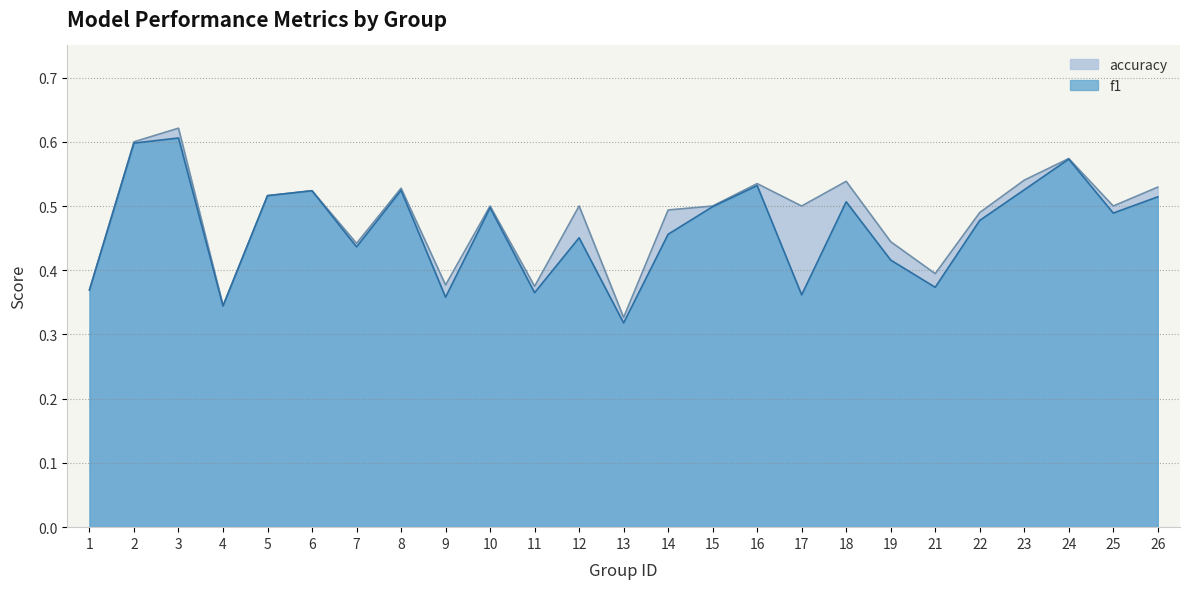

Does the chart display data point markers on the line(s)?

No